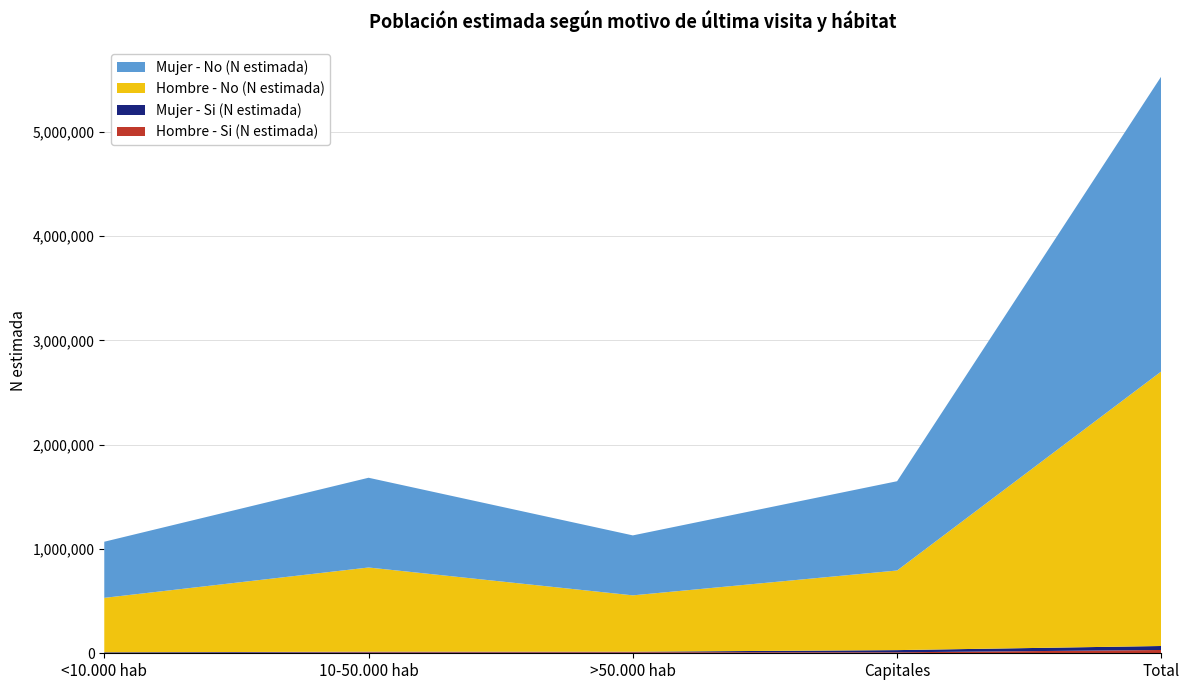

Reading left to right, list all the values displayed in this chart.

Hombre - Si (N estimada): 2875	9268	10071	9389	31603
Mujer - Si (N estimada): 6345	6016	4965	20953	38279
Hombre - No (N estimada): 522118	807078	540289	763246	2632730
Mujer - No (N estimada): 538018	860357	574773	855888	2829036